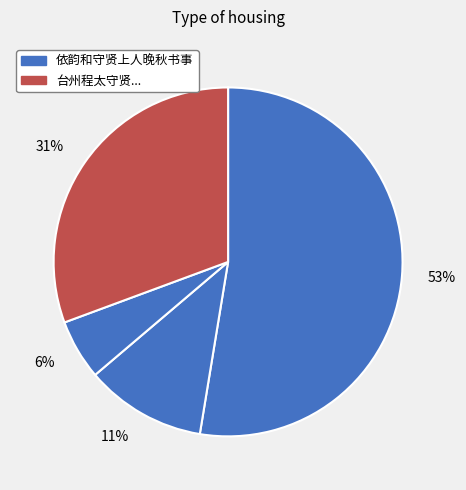

Is there any slice that represents more than half of the pie?

Yes